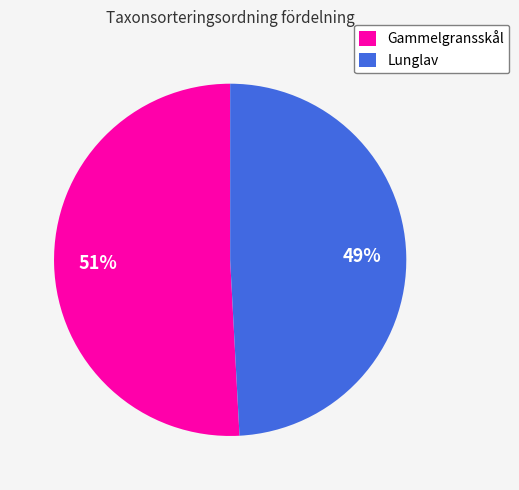

How many segments does this pie chart have?

2